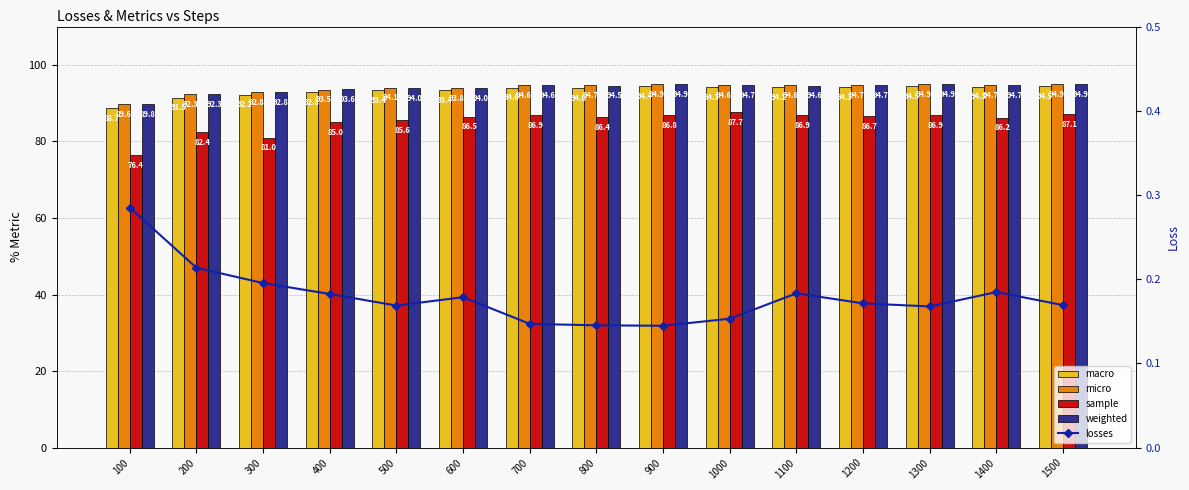

Which series changed the most between 700 and 1400?

sample